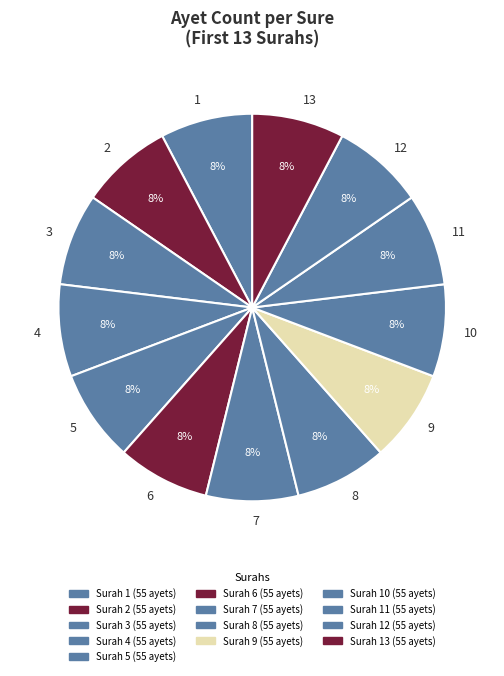

Is 10 the majority of the pie?

No